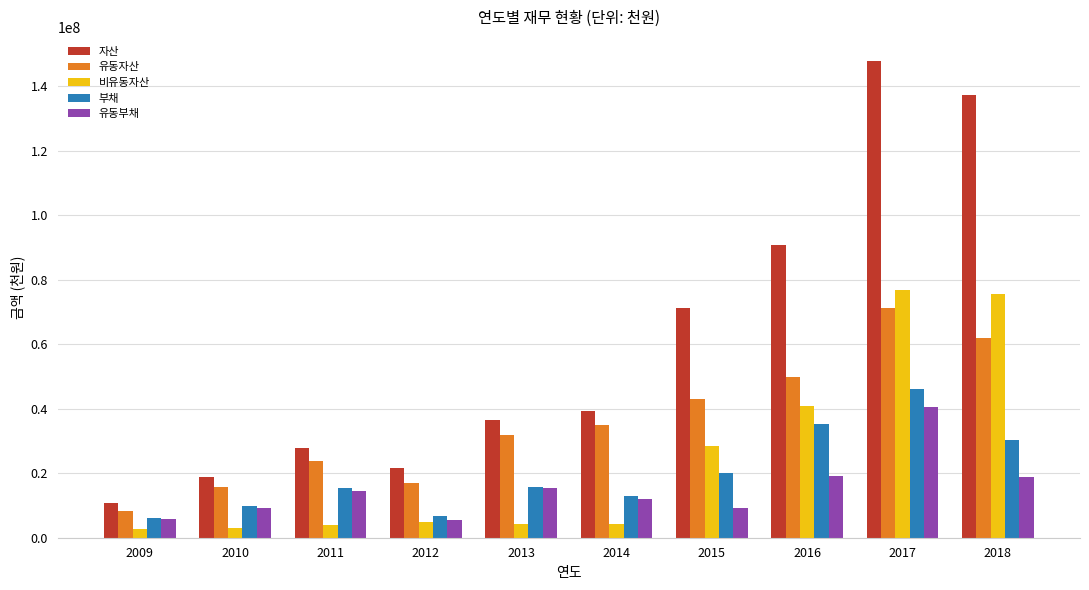

Count the number of categories in the chart.

10